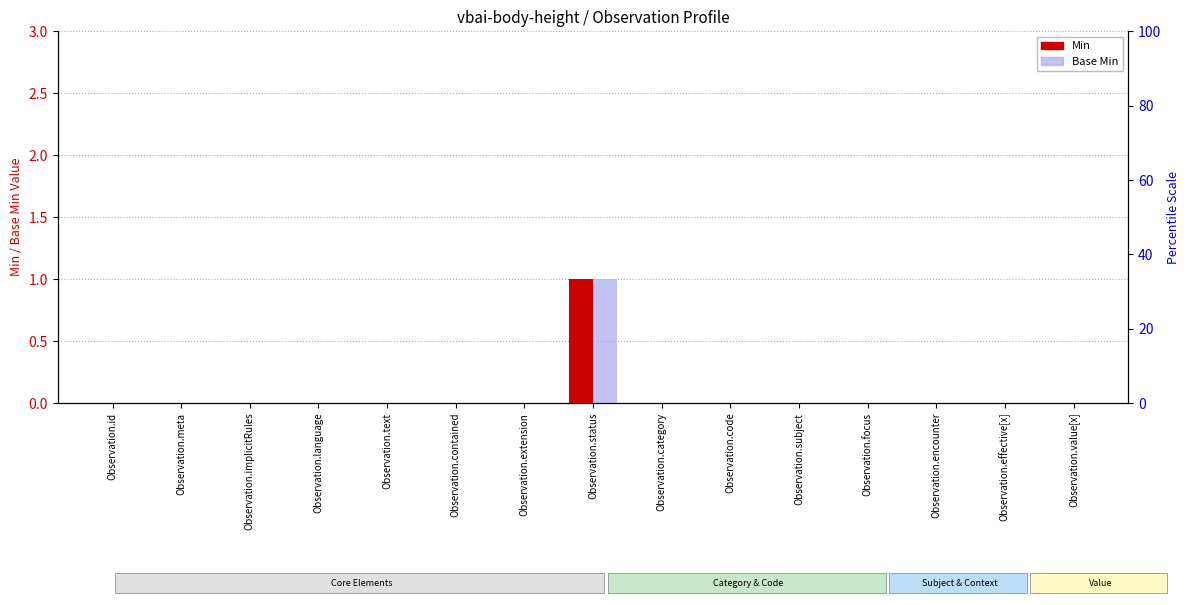

Rank the series at Observation.encounter from lowest to highest value.

Min, Base Min